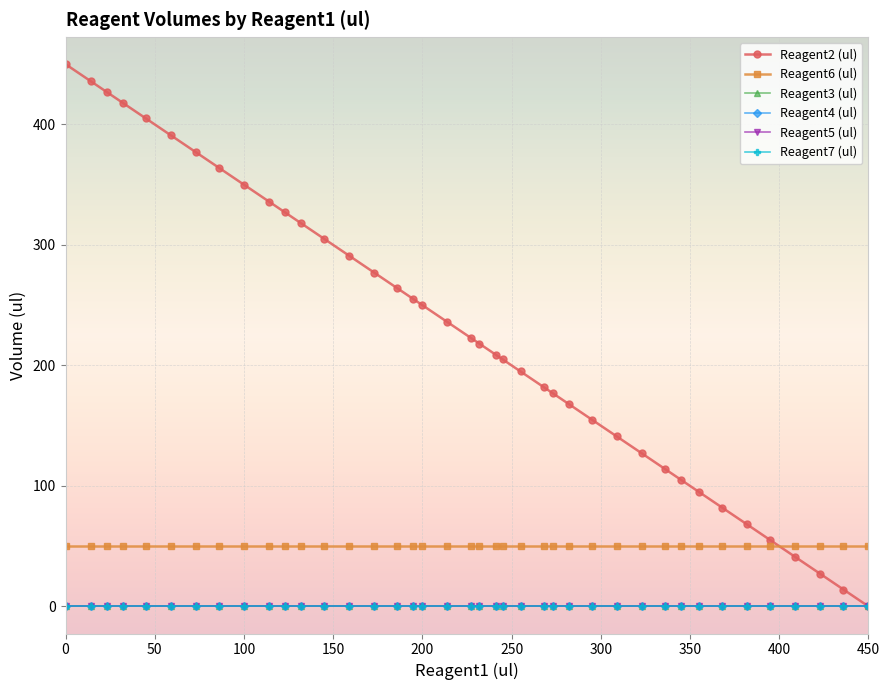

How many lines are shown in the chart?

6